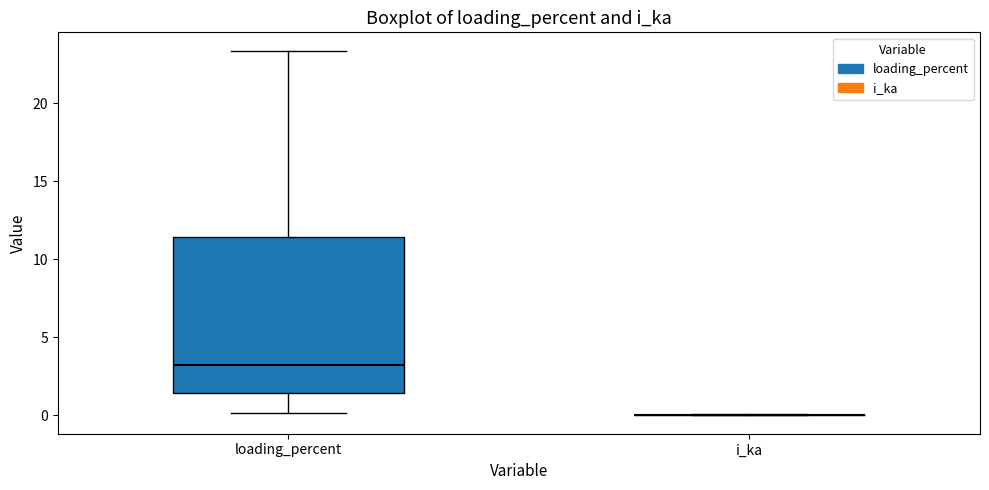

Reading left to right, transcribe this box plot: for each box, give where its median line is, the range the box spans, and where its two whiskers end, as read against the y-axis. The values are not printed on the chart, so give them approximately, as read against the axis.

loading_percent: median 3.0, box 1.5 to 11.5, whiskers 0.0 to 23.5
i_ka: box collapsed to a line at 0.0, whiskers 0.0 to 0.0